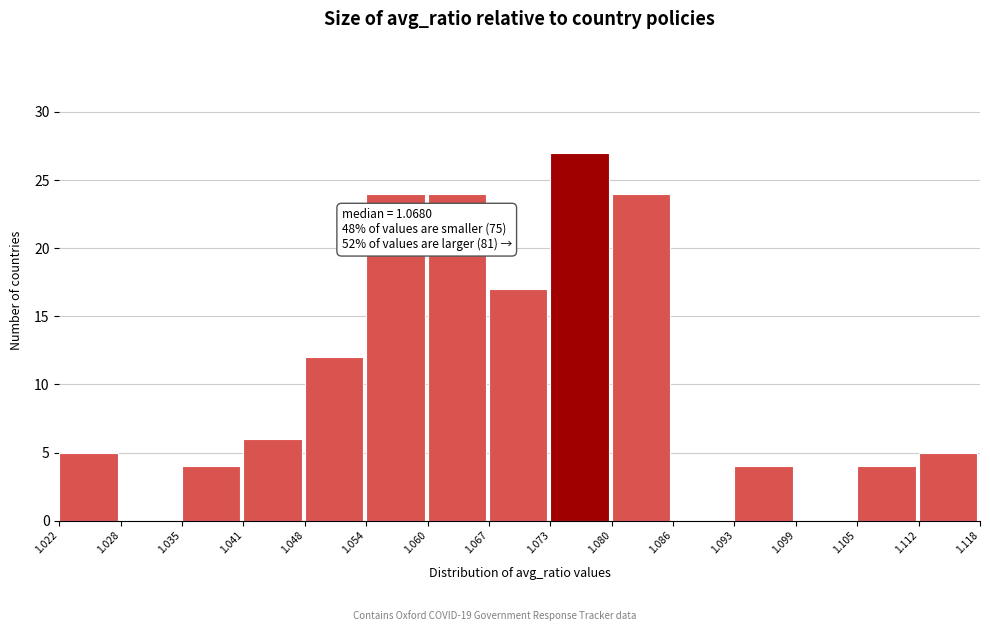

Which range on the x-axis has the tallest bar?

1.073 to 1.080